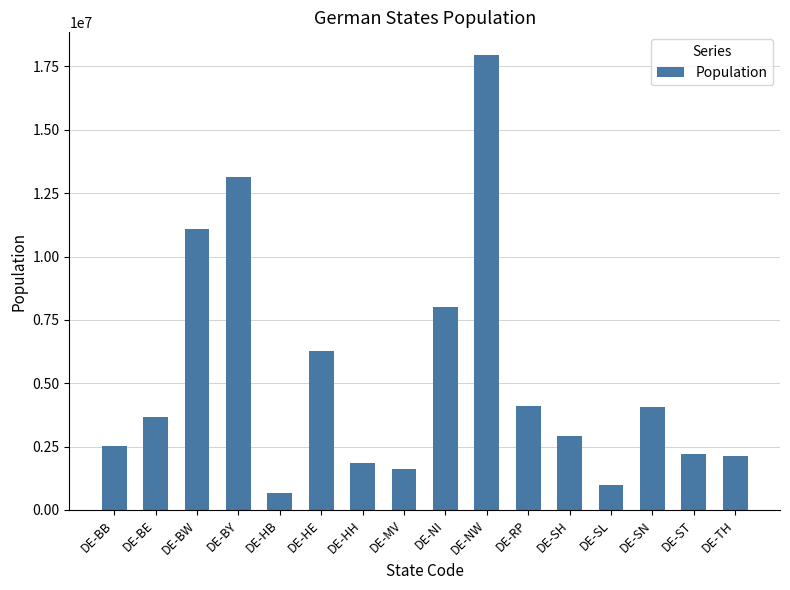

Does the chart contain stacked bars?

No